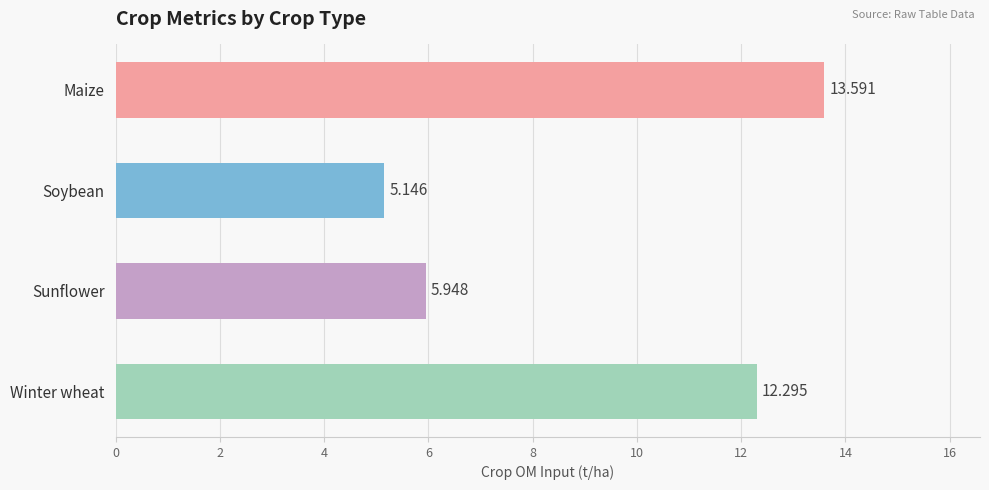

Rank the categories by value from lowest to highest.

Soybean, Sunflower, Winter wheat, Maize